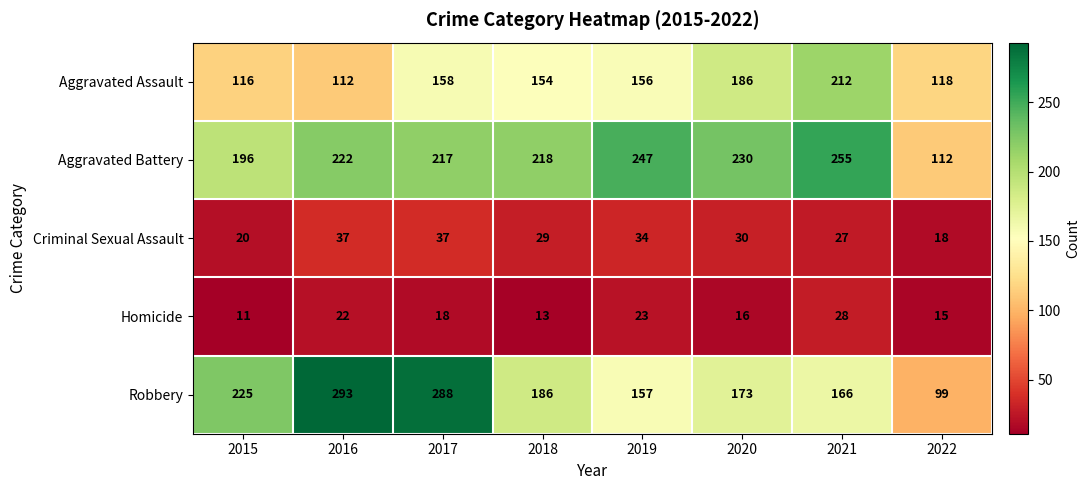

True or false: Homicide has a value of 28 at 2021.

True